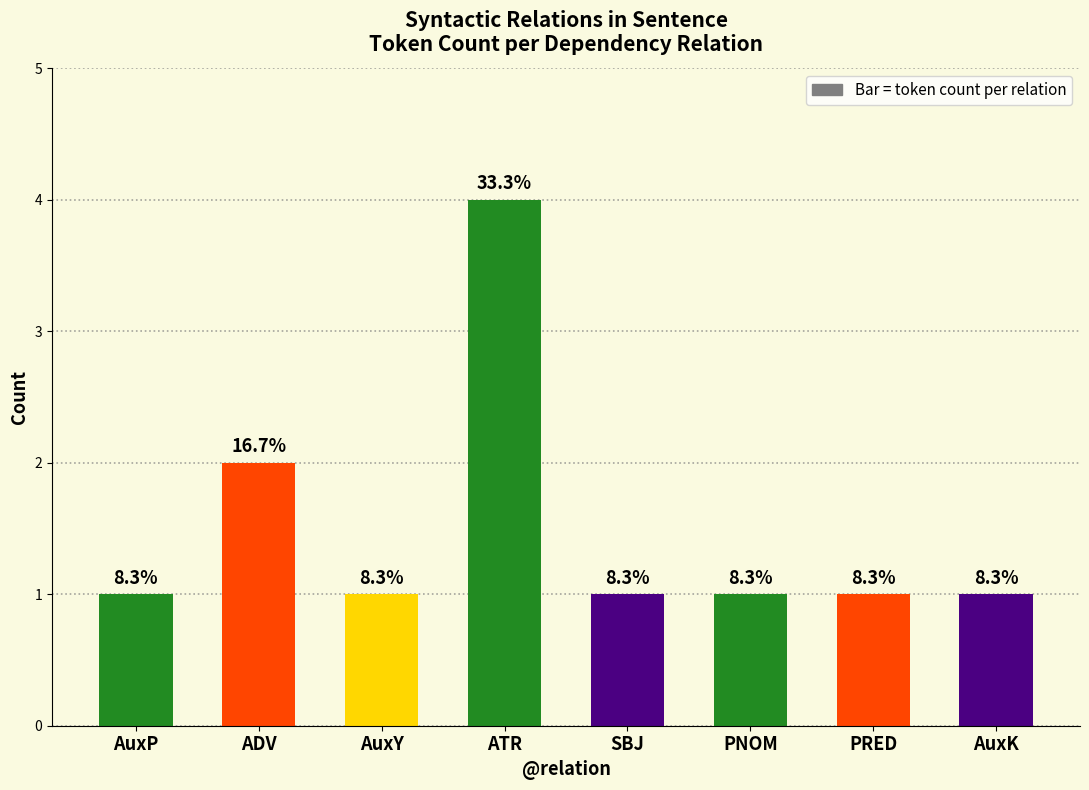

The chart shows a value of 2 at AuxP. True or false?

False